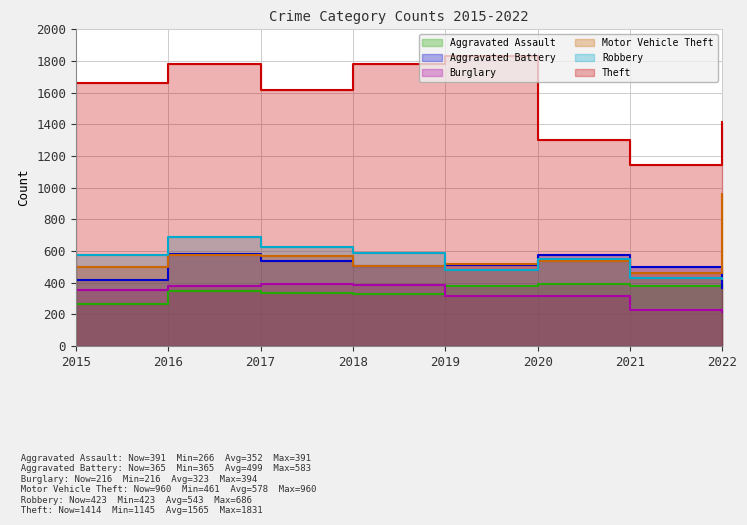

True or false: Aggravated Assault and Theft cross at least once.

False